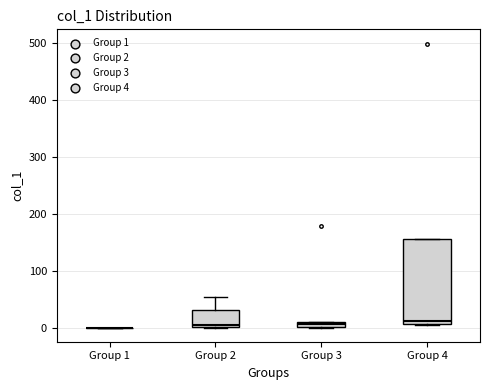

Which box is the tallest, from its lower edge to its upper edge?

Group 4